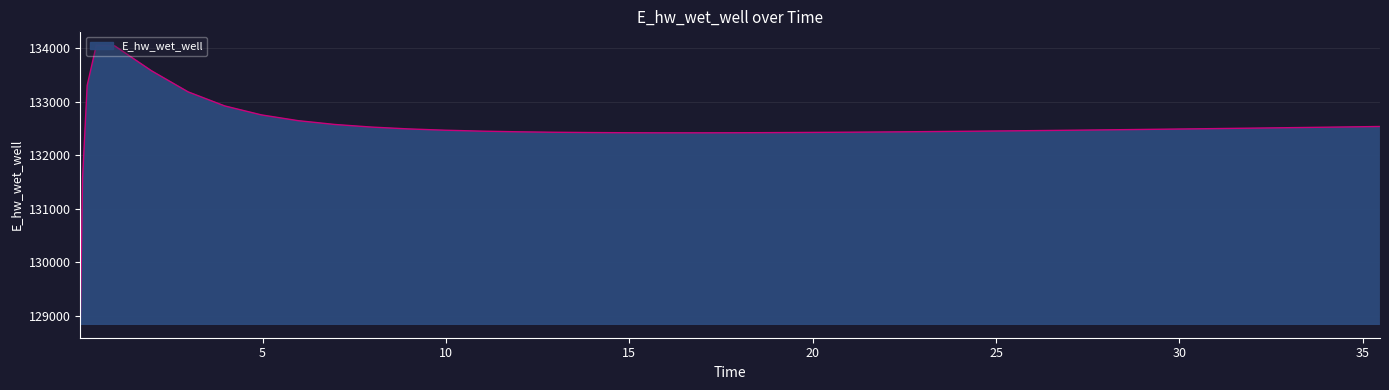

What is the difference between the maximum and minimum values?

5196.6